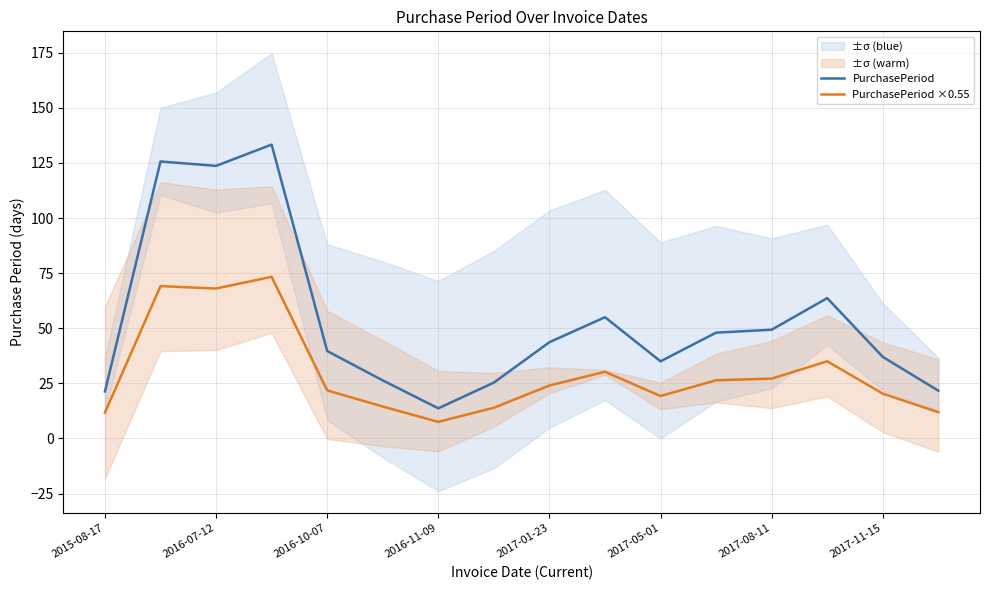

True or false: PurchasePeriod and PurchasePeriod ×0.55 cross at least once.

False